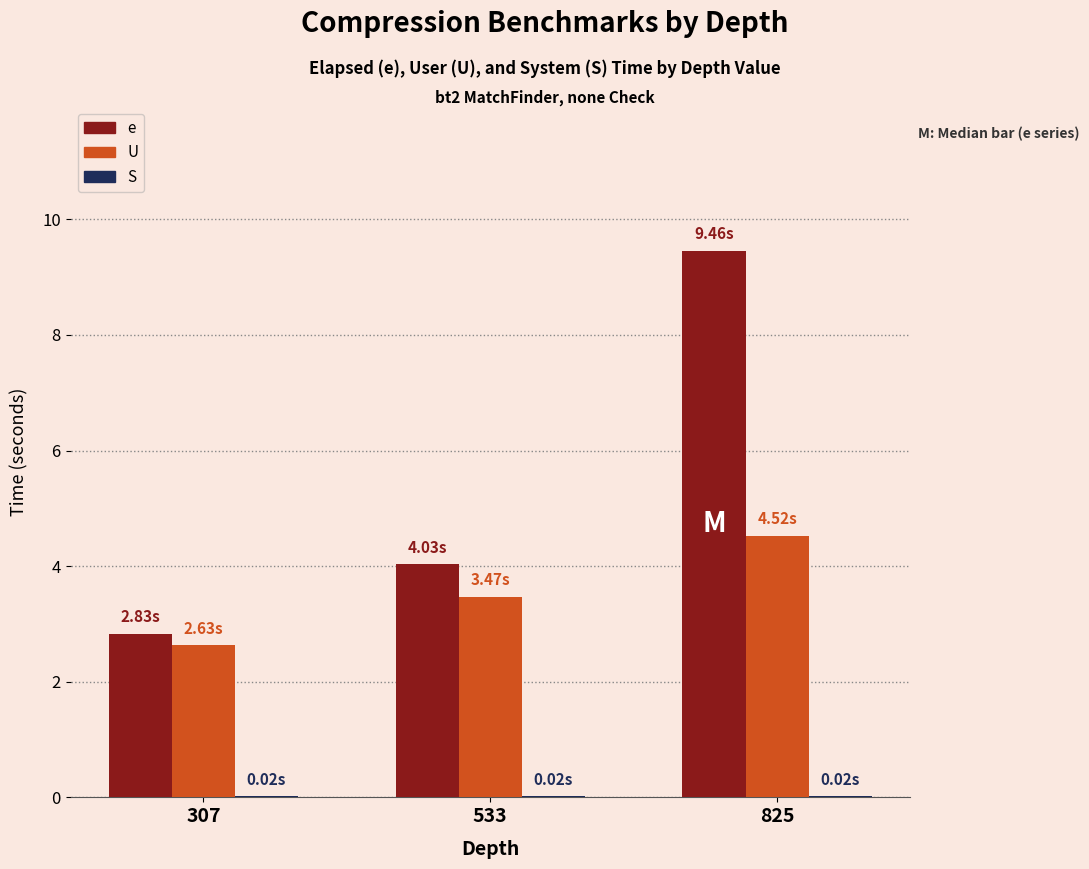

How many distinct data groups are displayed?

3